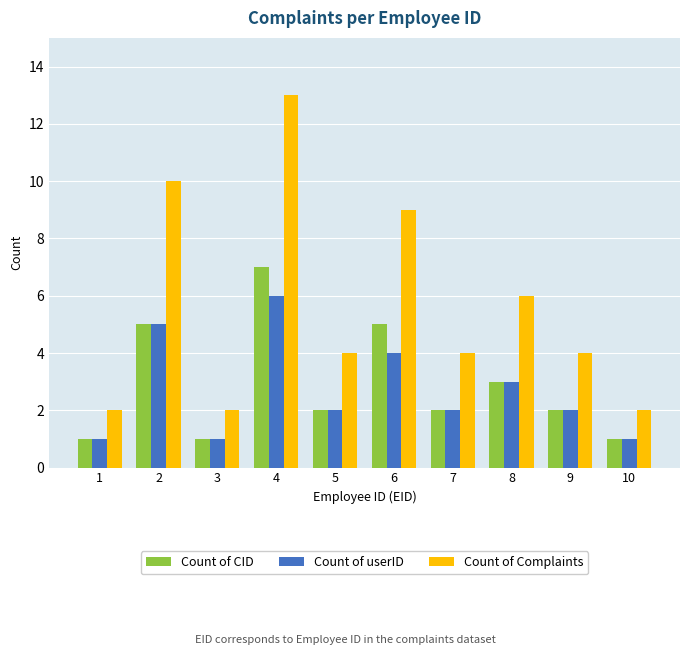

What is the difference between the maximum and second lowest values in the Count of userID series?

5